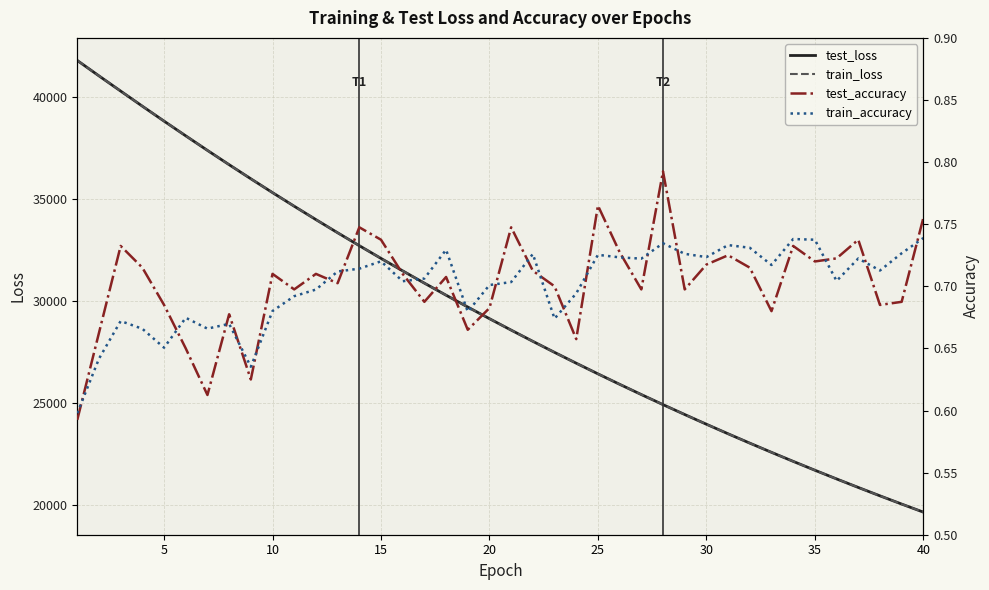

What is the minimum value for train_loss?

19673.7